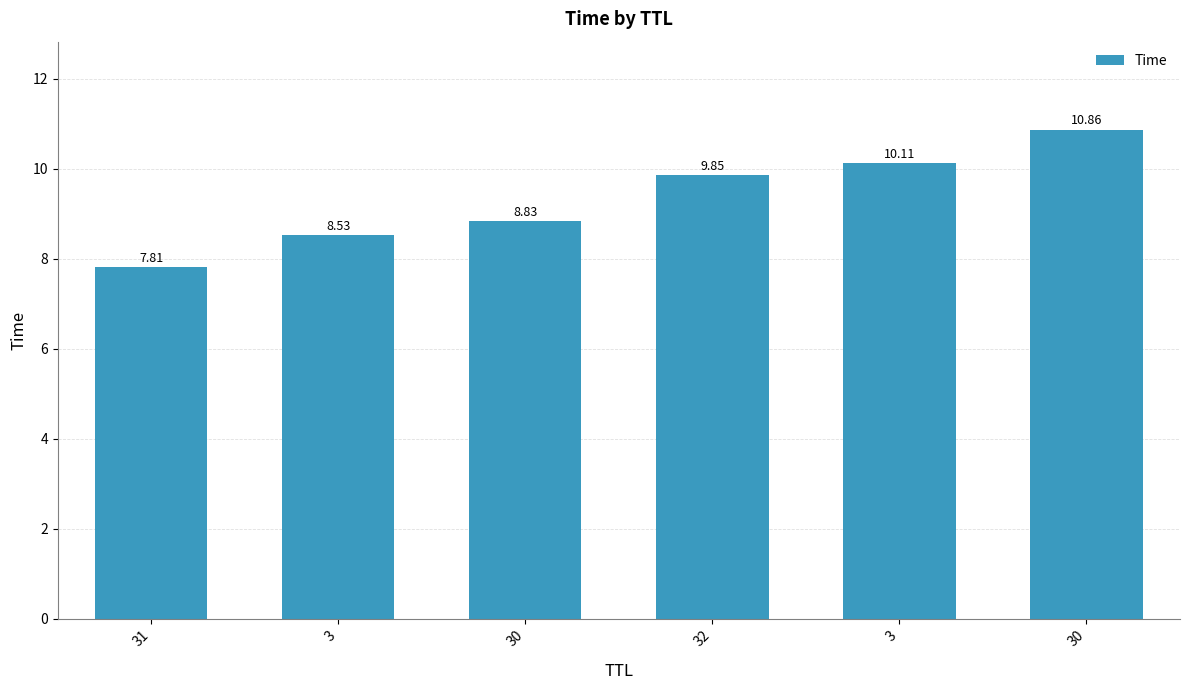

Reading left to right, extract all data points from this chart.

7.8	8.5	8.8	9.8	10.1	10.9